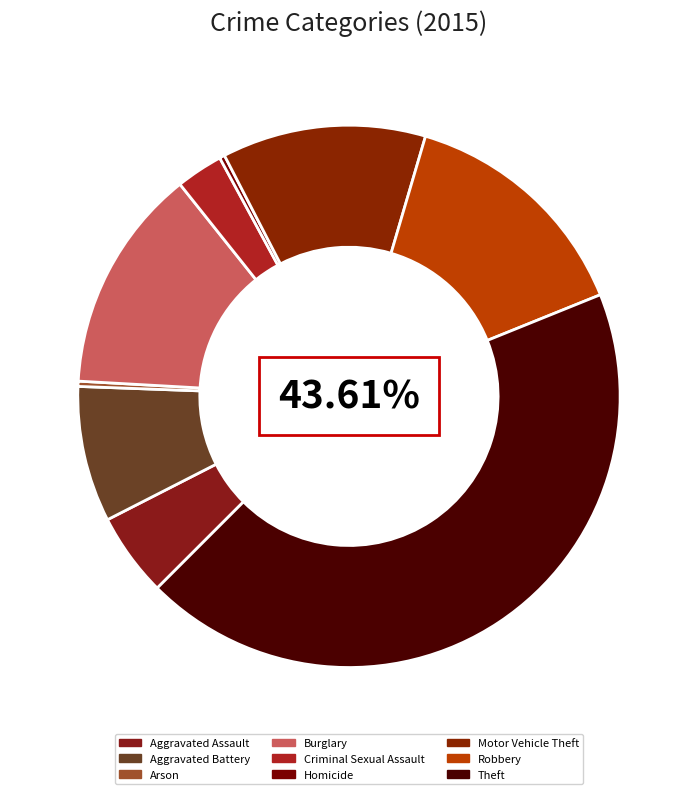

What is the smallest slice in the pie chart?

Arson